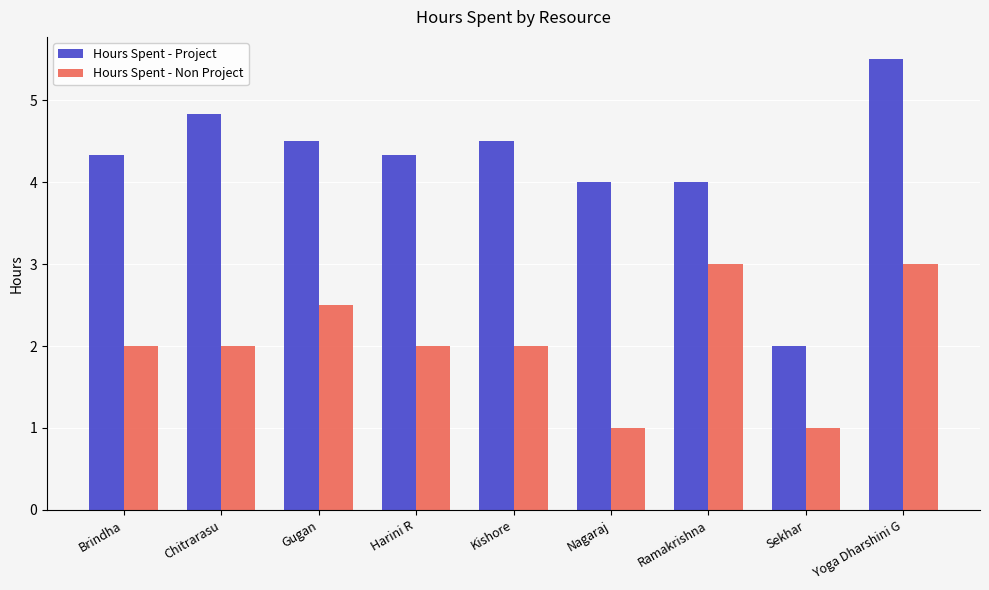

Reading left to right, what are all the values shown in this chart?

Hours Spent - Project: Brindha=4.3	Chitrarasu=4.8	Gugan=4.5	Harini R=4.3	Kishore=4.5	Nagaraj=4.0	Ramakrishna=4.0	Sekhar=2.0	Yoga Dharshini G=5.5
Hours Spent - Non Project: Brindha=2.0	Chitrarasu=2.0	Gugan=2.5	Harini R=2.0	Kishore=2.0	Nagaraj=1.0	Ramakrishna=3.0	Sekhar=1.0	Yoga Dharshini G=3.0